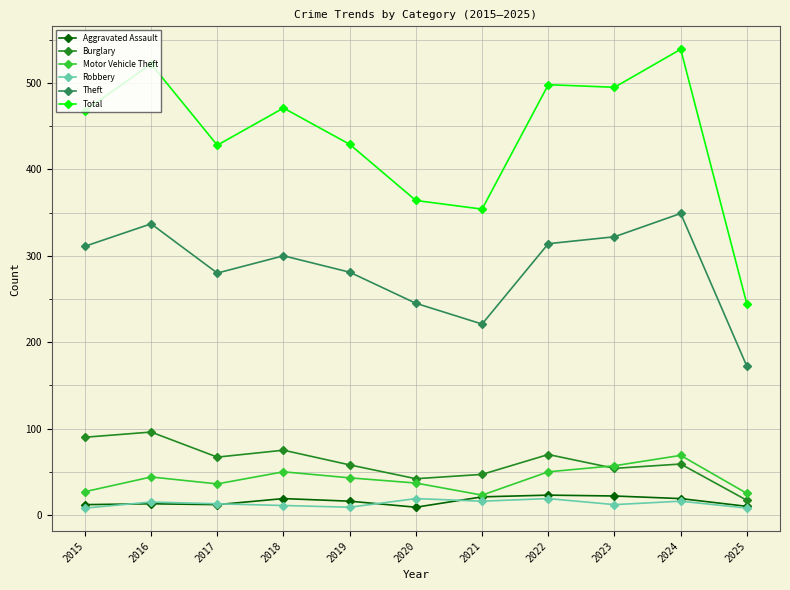

How many distinct data groups are displayed?

6